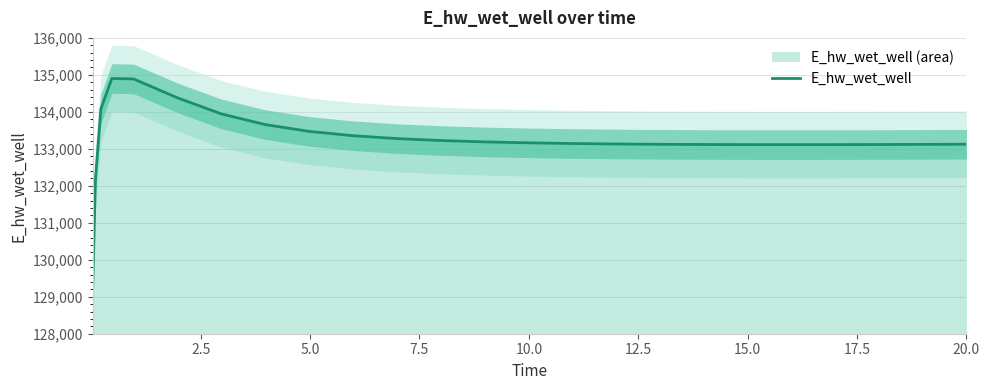

What is the highest value of the E_hw_wet_well series?

134902.5